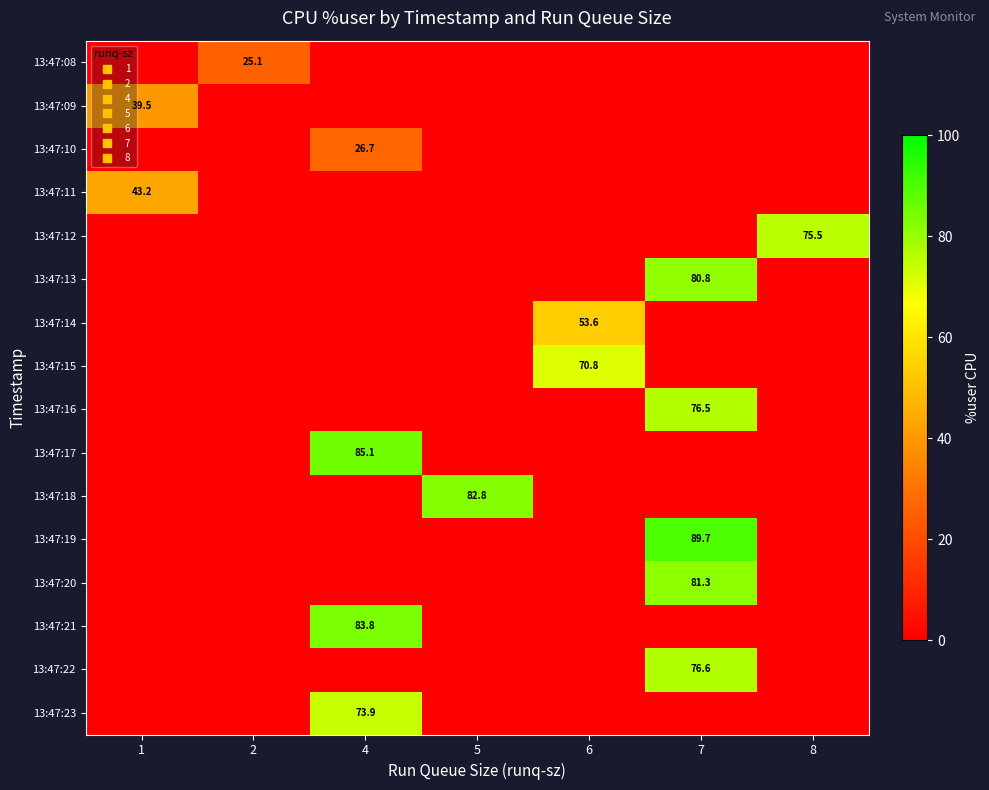

At which category is the sum across all series the highest?

7